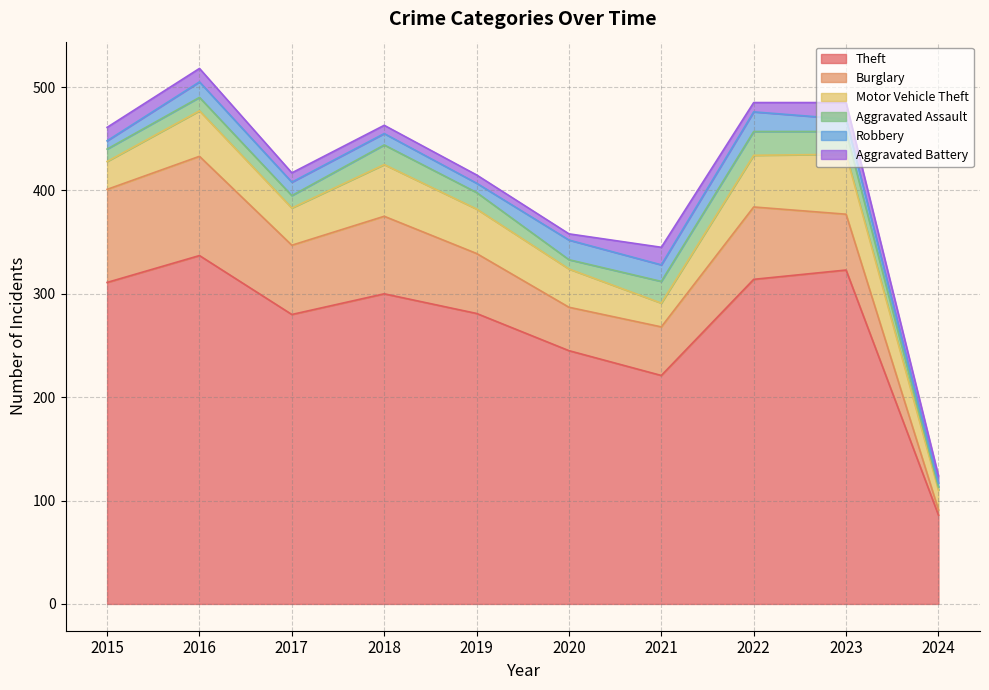

True or false: Burglary and Robbery cross at least once.

False